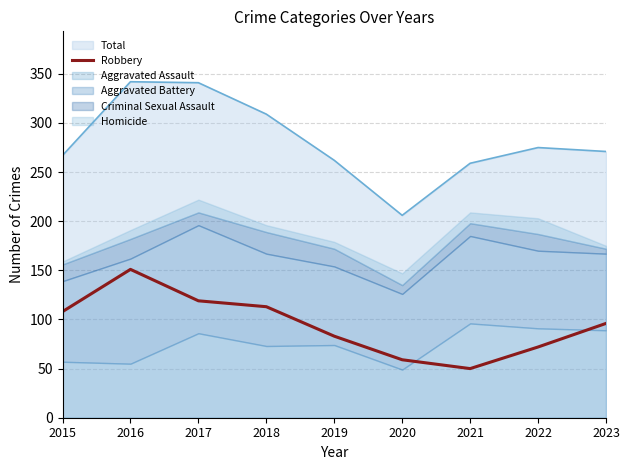

At which label does the data first exceed 96?

2015